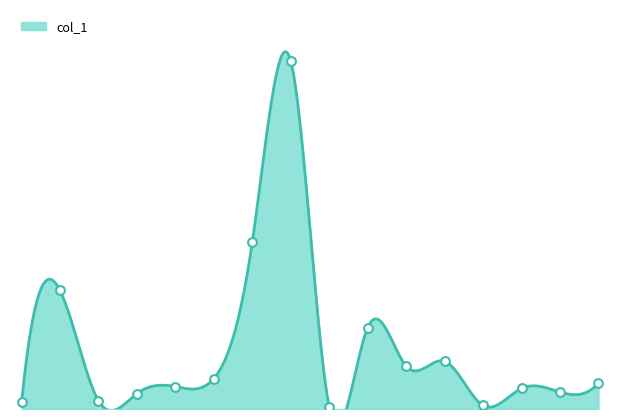

Between 16 and 6, which is larger?

6